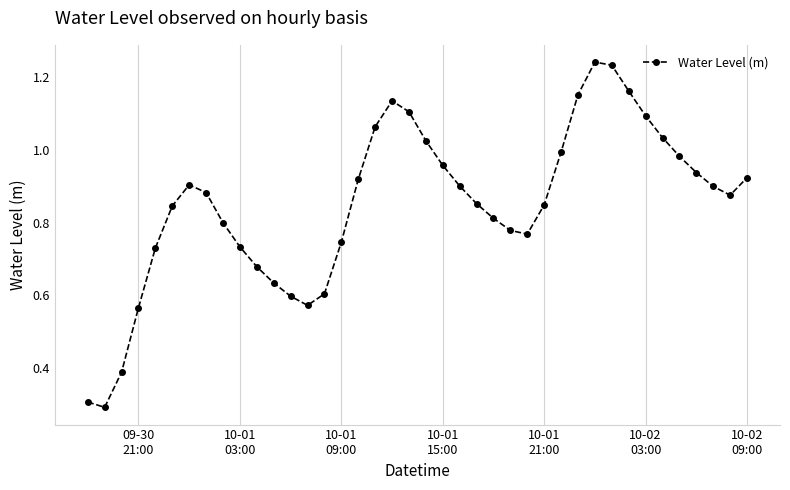

What is the smallest value displayed?

0.3